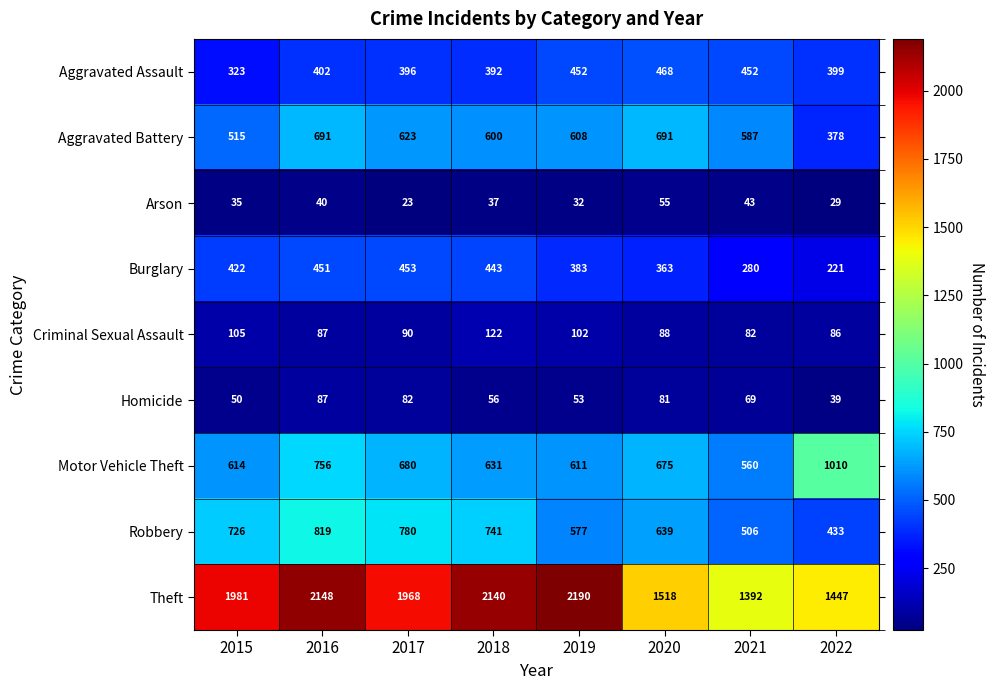

What is the difference between the Theft values at 2020 and 2018?

622